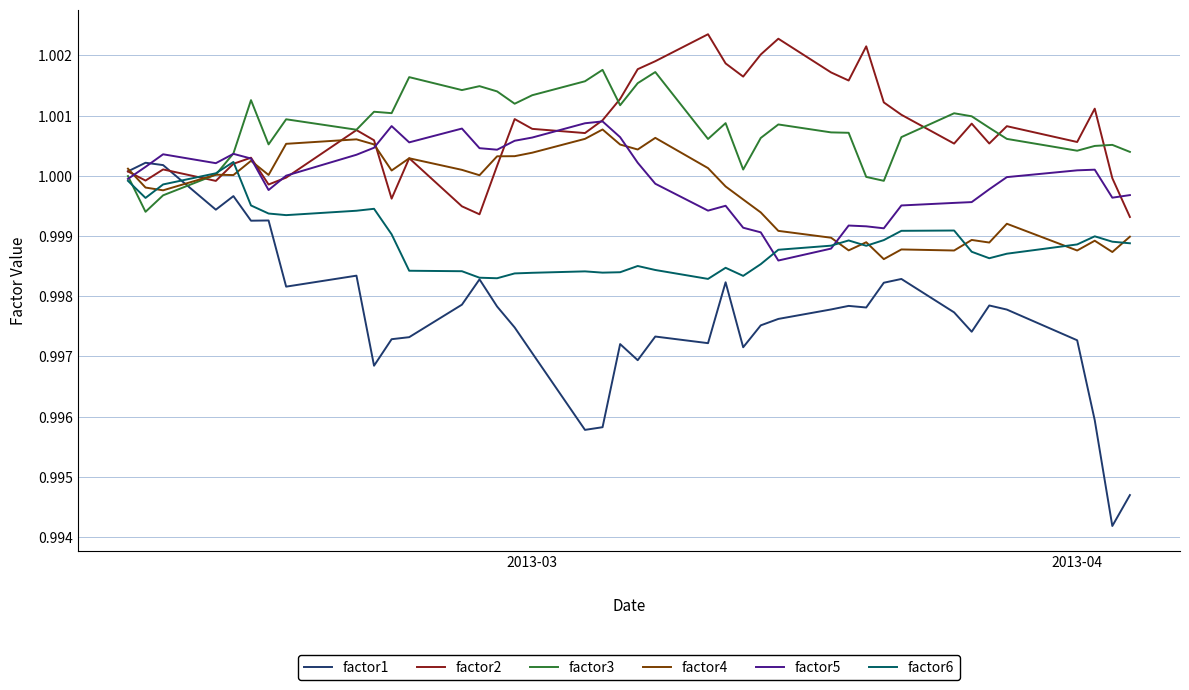

Which series has the widest spread of values?

factor1